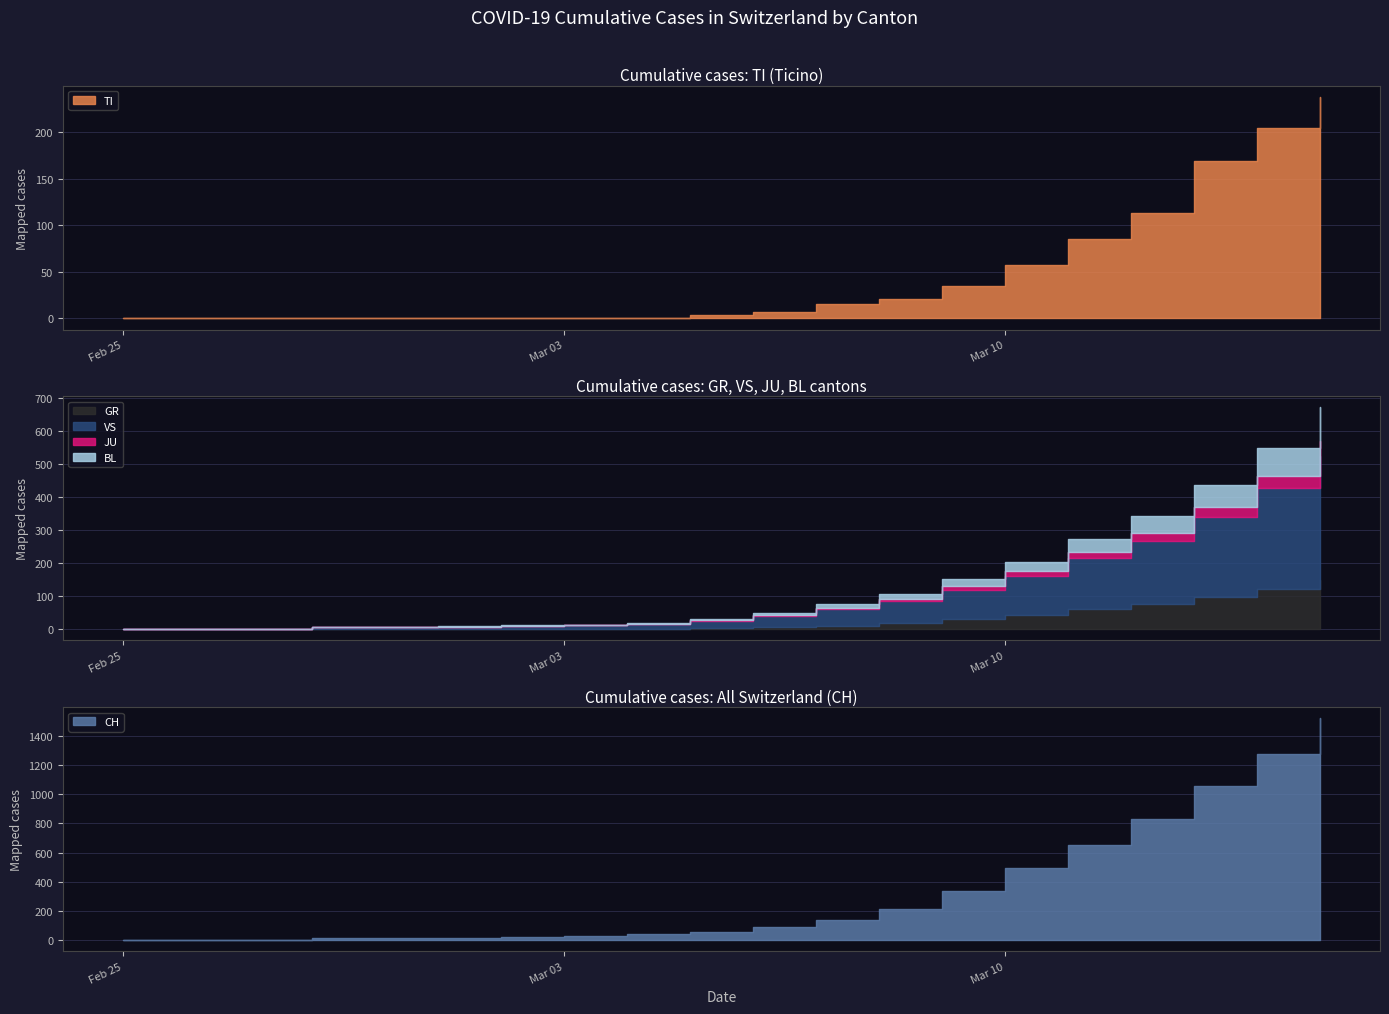

Where does the BL series first go above 6?

2020-03-07